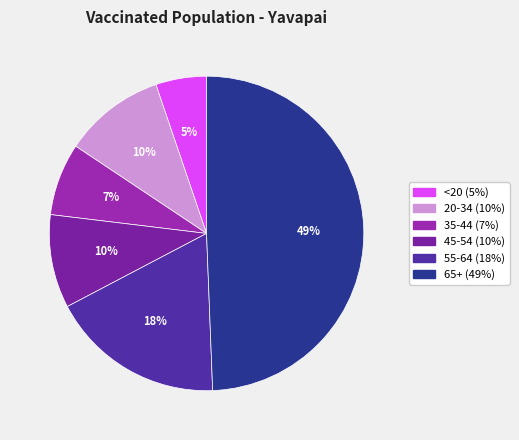

Do 55-64 and 35-44 together represent more than half of the pie?

No